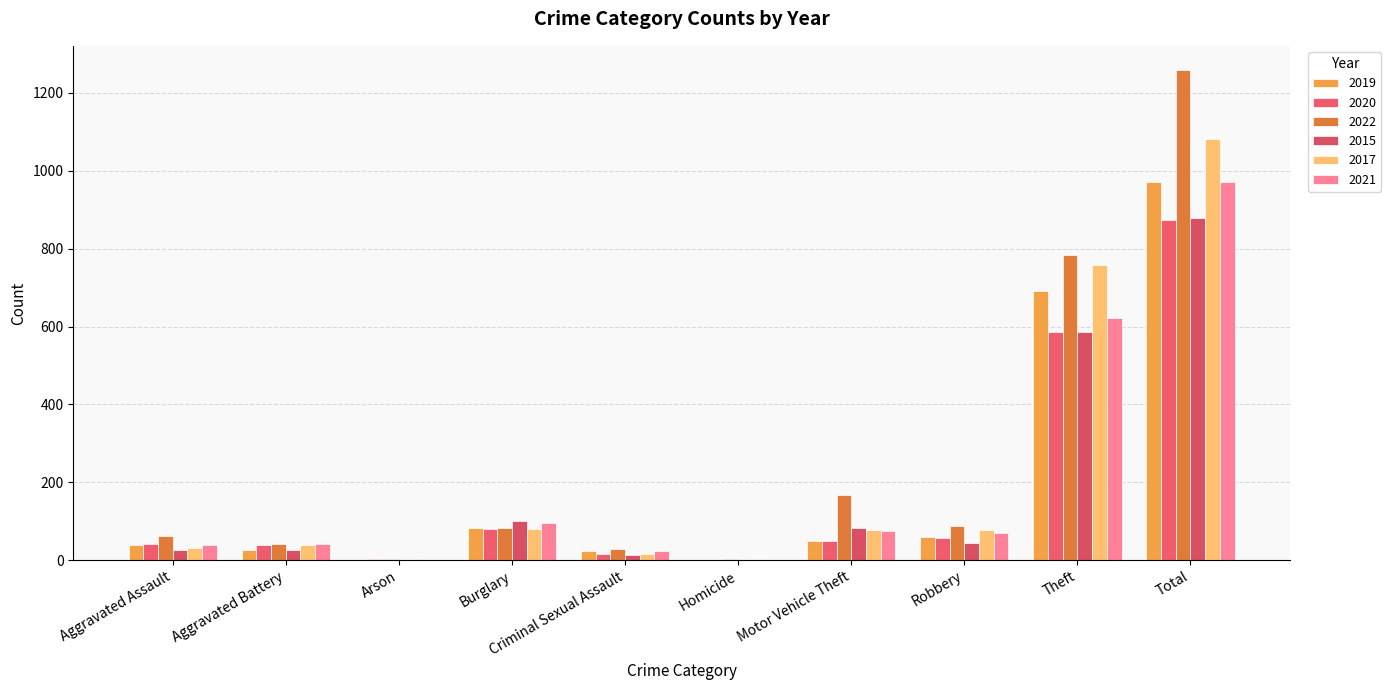

At which label does 2019 first exceed 48?

Burglary